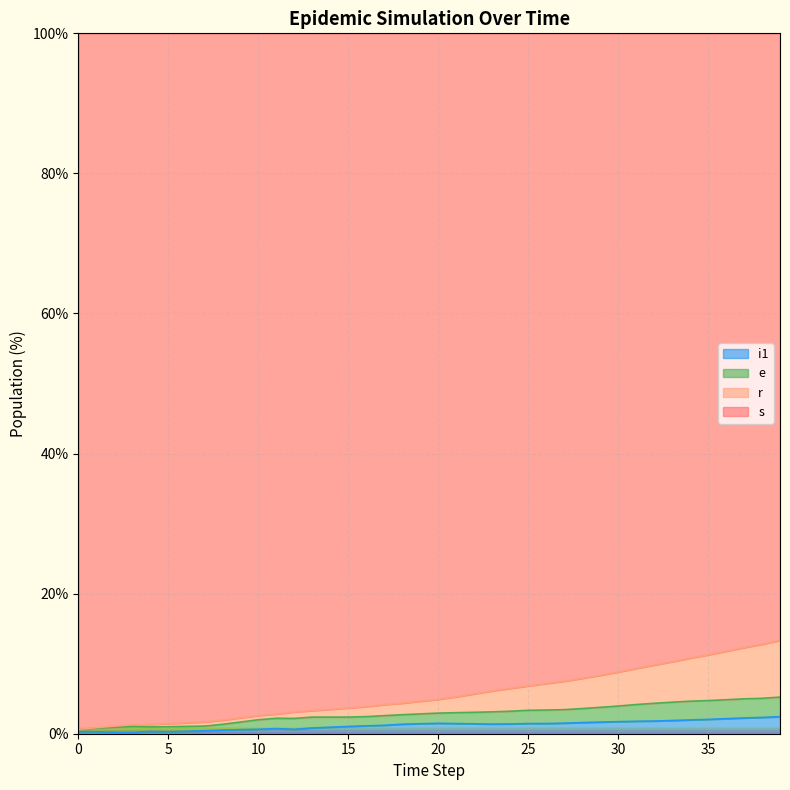

Where is the first local minimum for e?

4